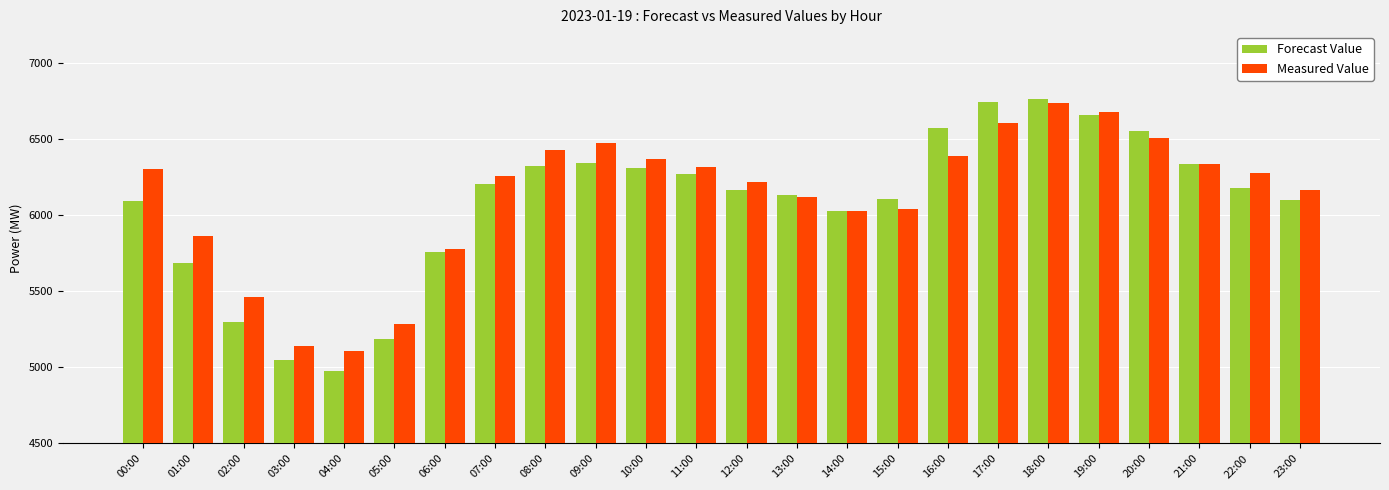

What is the sum of the Forecast Value values at 18:00 and 12:00?

12925.5